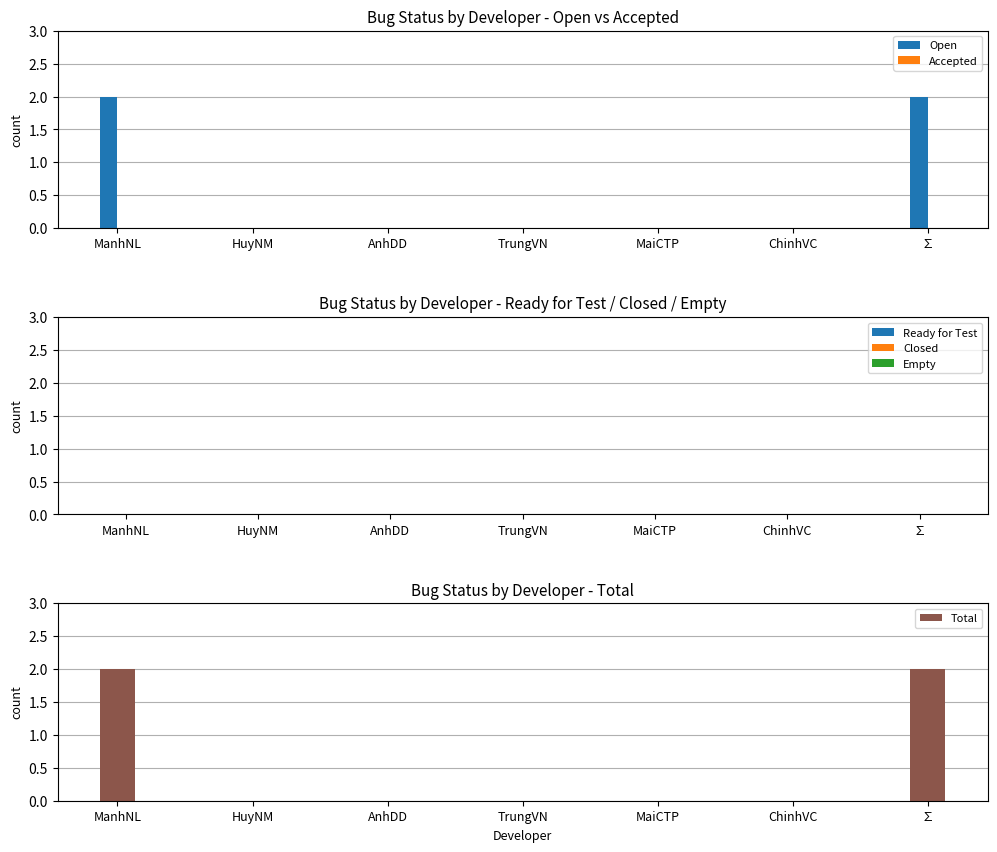

List the series in order of their peak value, lowest first.

Accepted, Ready for Test, Closed, Empty, Open, Total